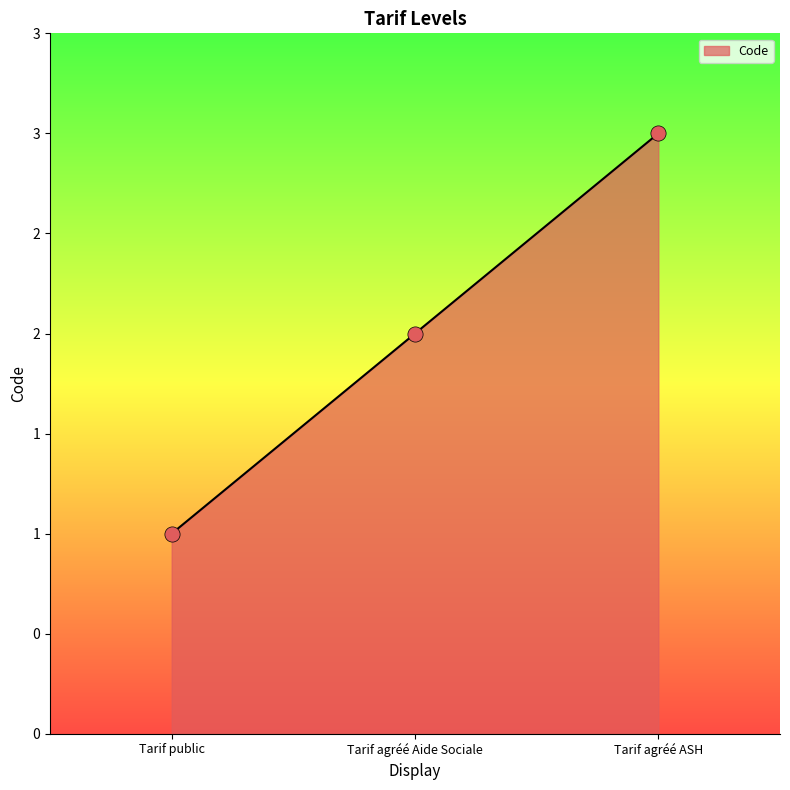

What is the change in value from Tarif public to Tarif agréé ASH?

+2